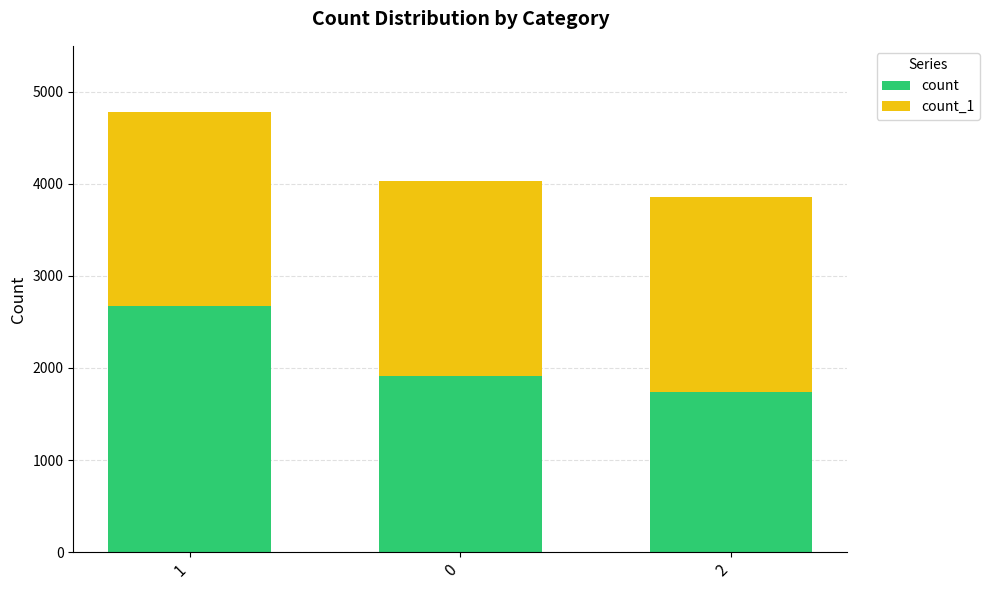

The count series shows 1917 at 0. True or false?

True